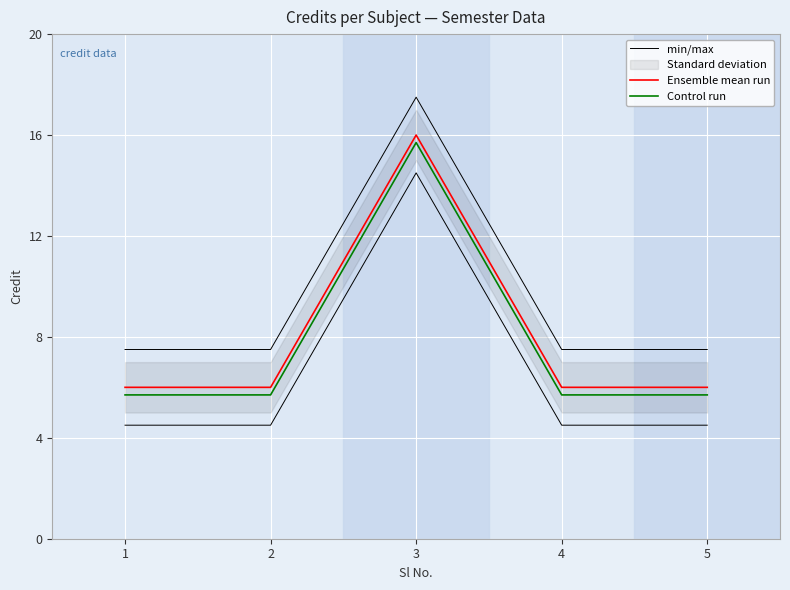

What is the sum of all min/max values?

47.5